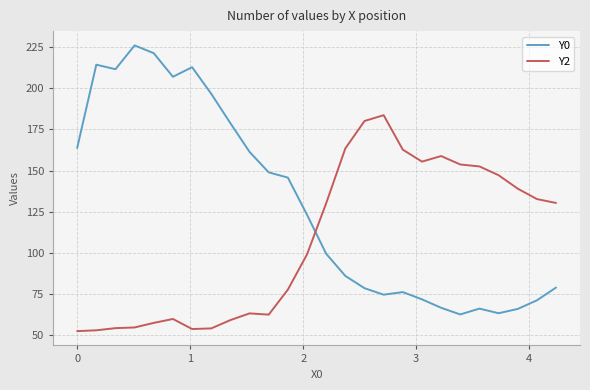

What is the maximum value shown in the chart?

225.9